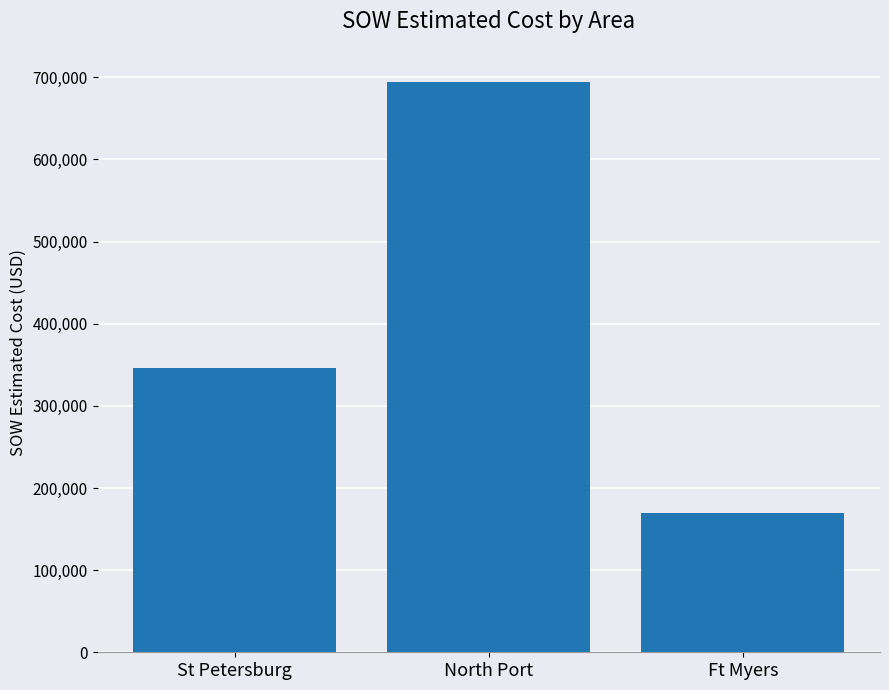

Count the number of categories in the chart.

3